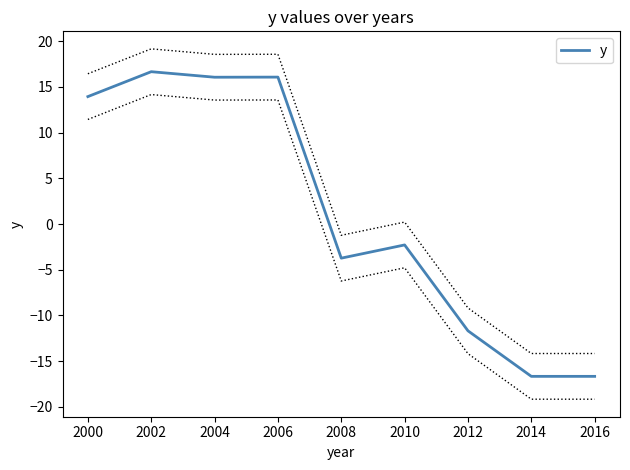

What is the smallest value displayed?

-16.7